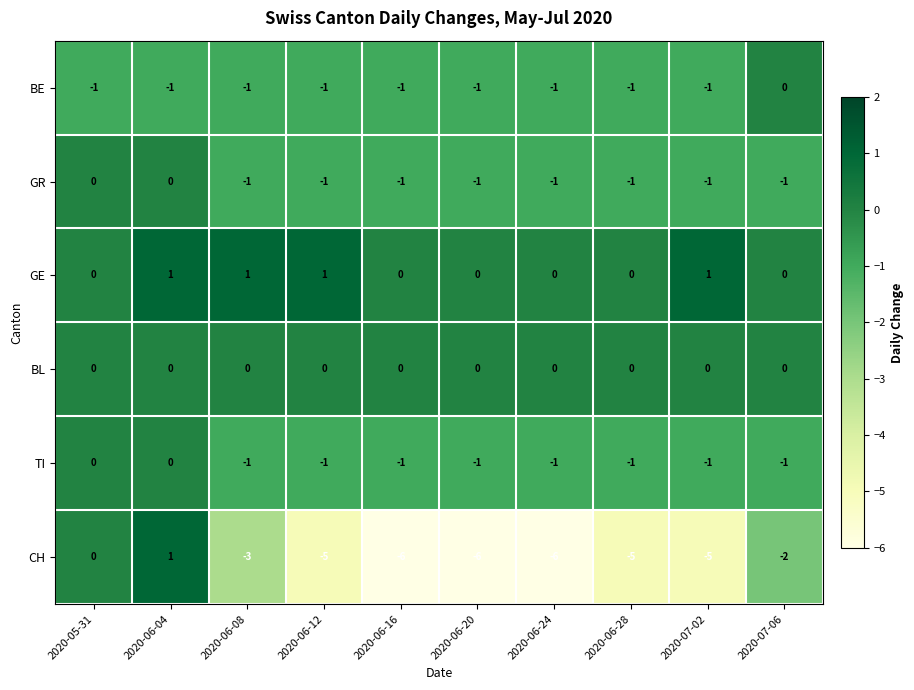

What is the difference between the highest and lowest values at 2020-06-28?

5